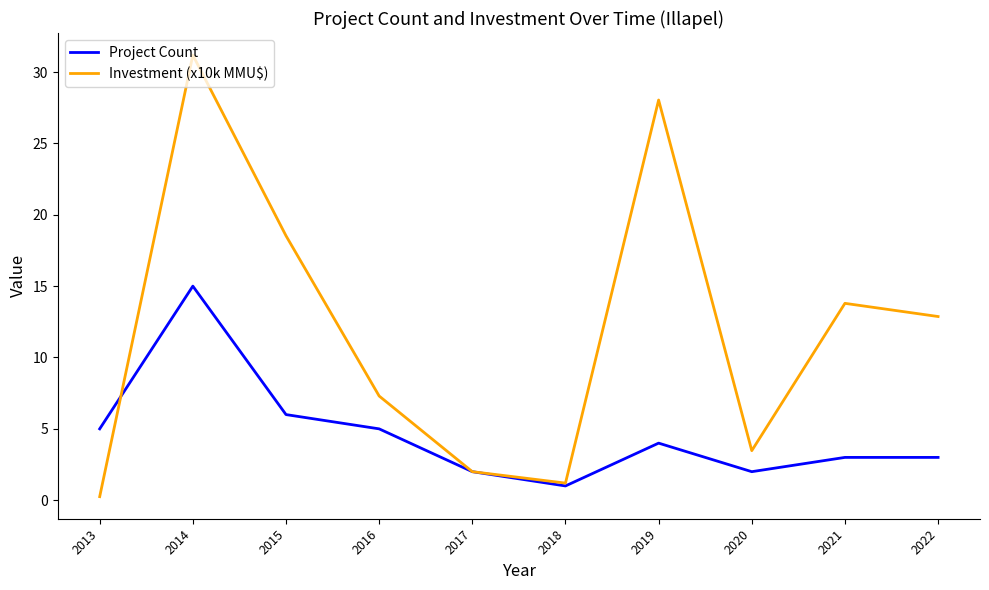

Rank the categories by Investment (x10k MMU$) value from highest to lowest.

2014, 2019, 2015, 2021, 2022, 2016, 2020, 2017, 2018, 2013